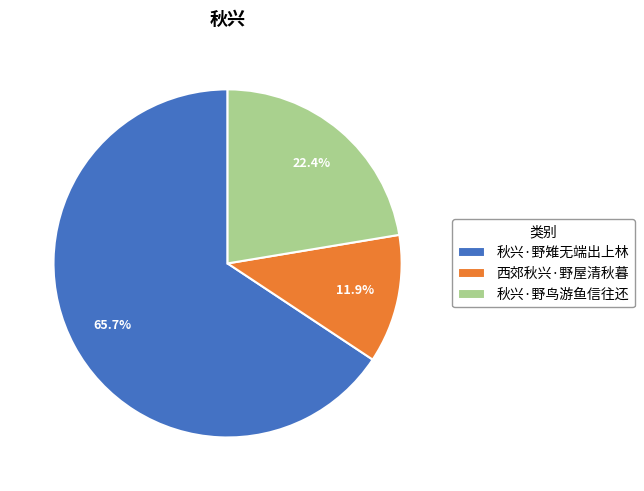

How many segments does this pie chart have?

3